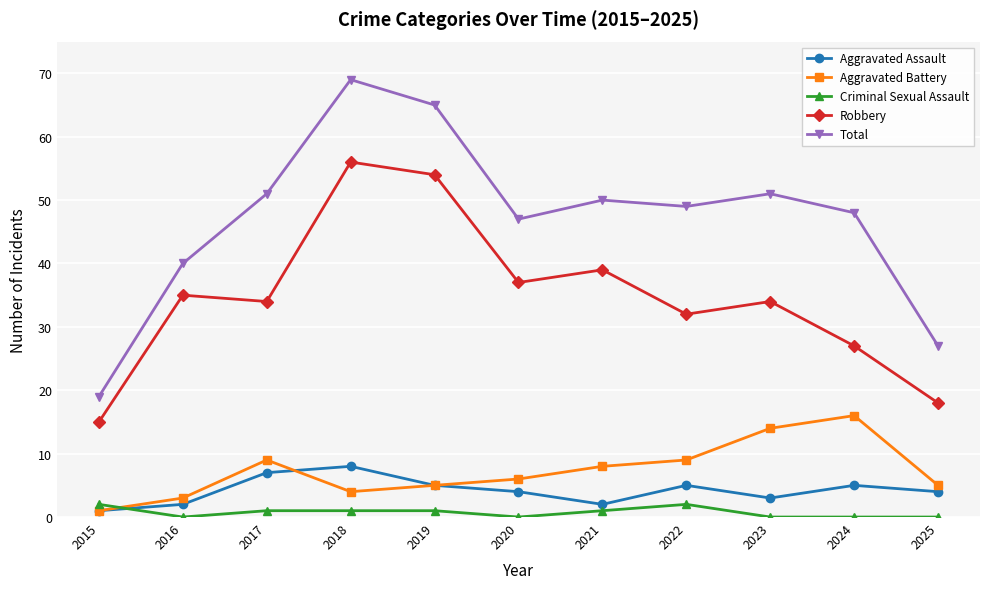

What is the difference between the maximum and minimum values in the Aggravated Battery series?

15